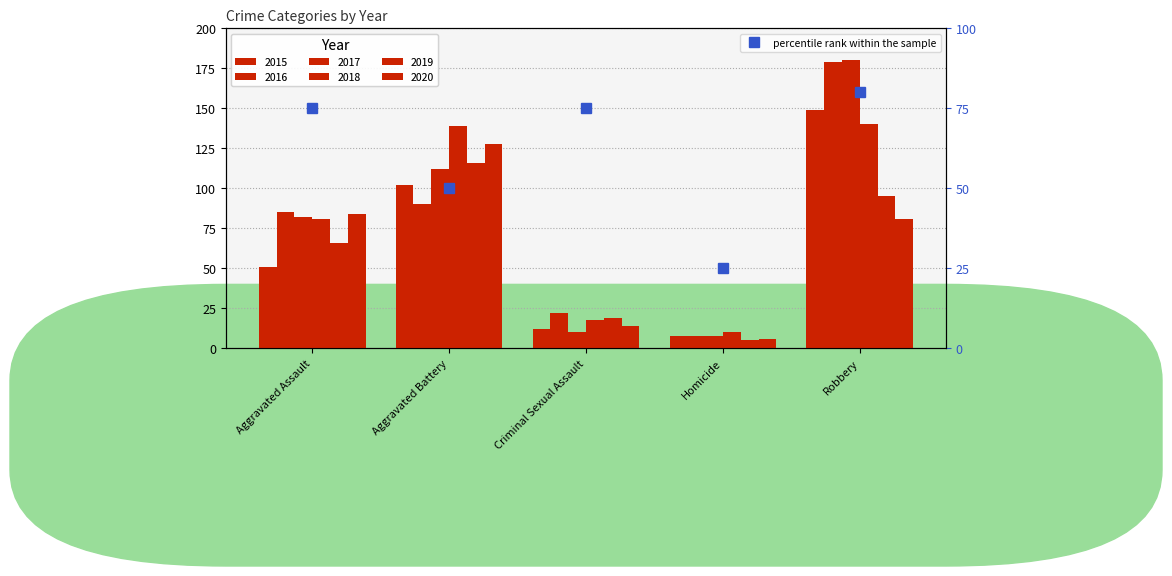

Approximately how many times larger is the value at Robbery compared to Aggravated Assault?

1.1